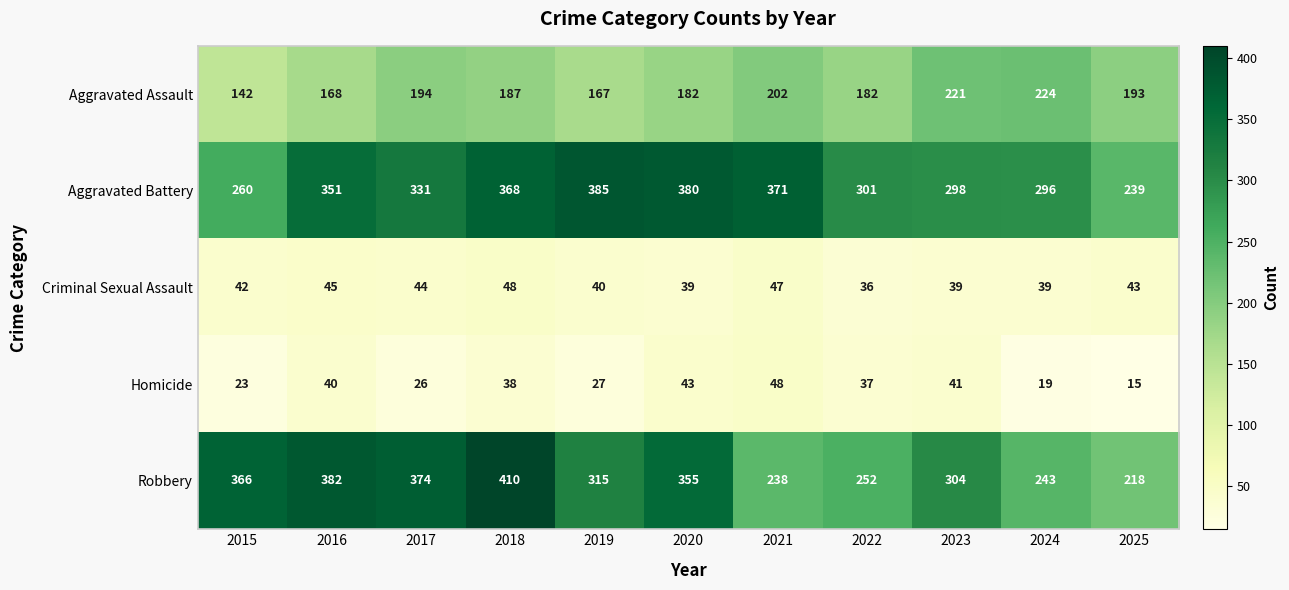

The value of Aggravated Battery at 2017 is 224. True or false?

False